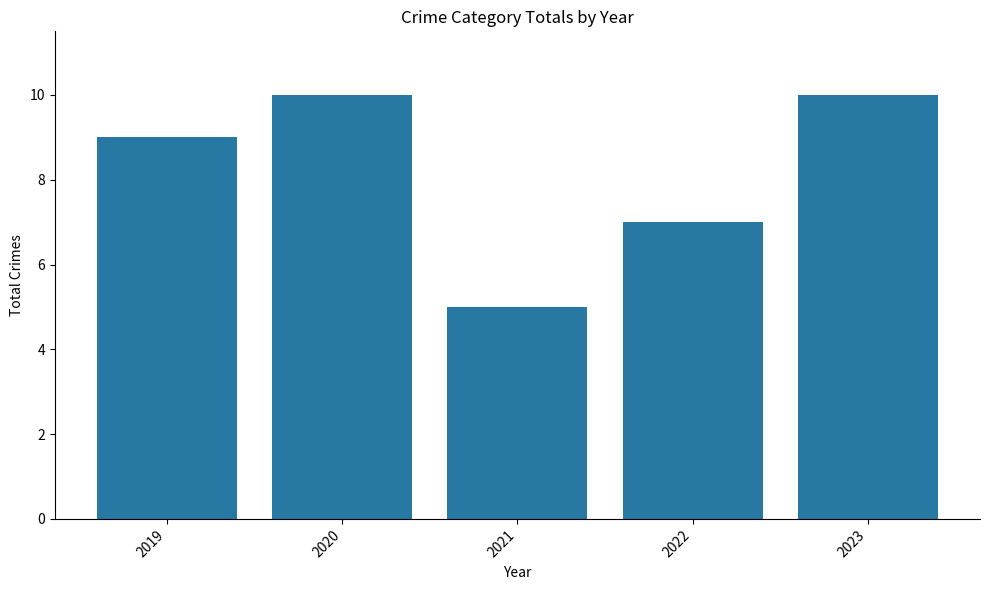

What is the smallest value displayed?

5